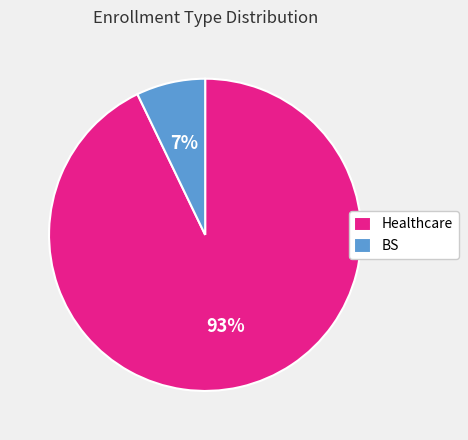

Do BS and Healthcare together represent more than half of the pie?

Yes